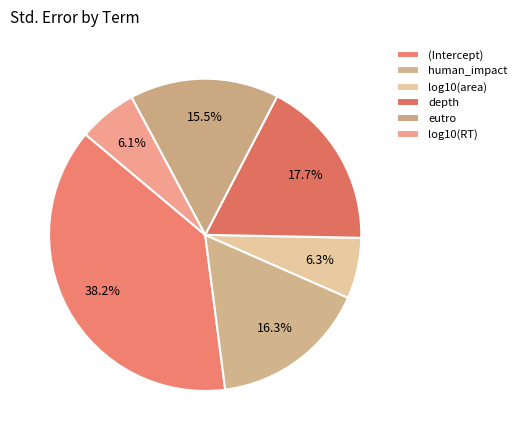

What percentage do human_impact and log10(area) together represent?

22.6%